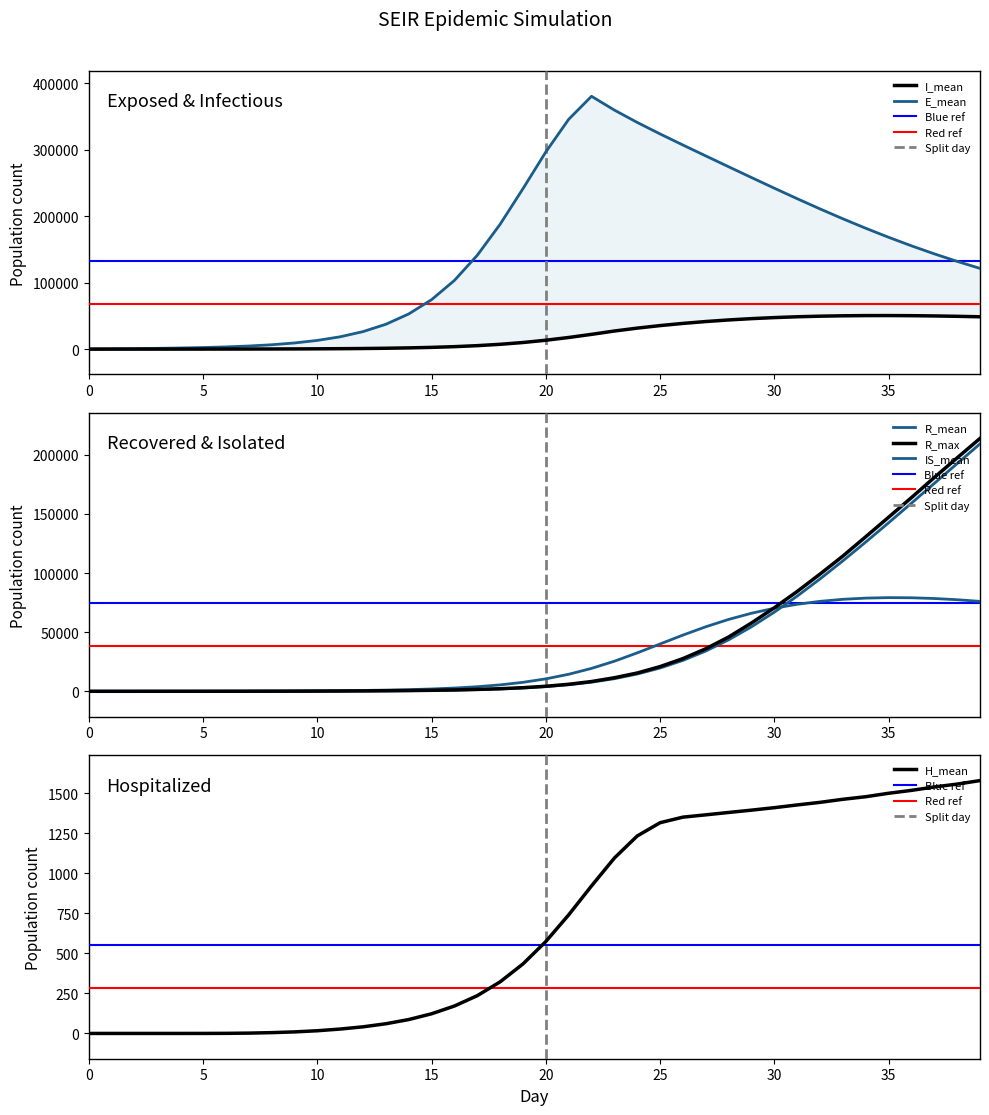

True or false: R_mean has more than 0 interior local peaks.

False